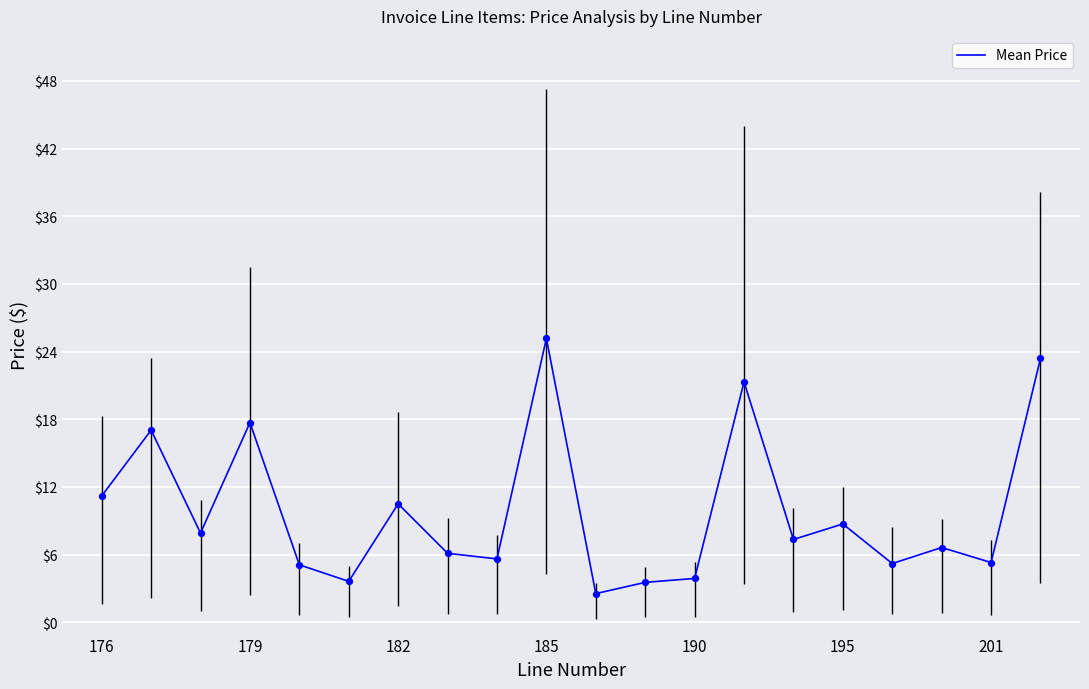

What is the highest value of the Mean Price series?

25.2